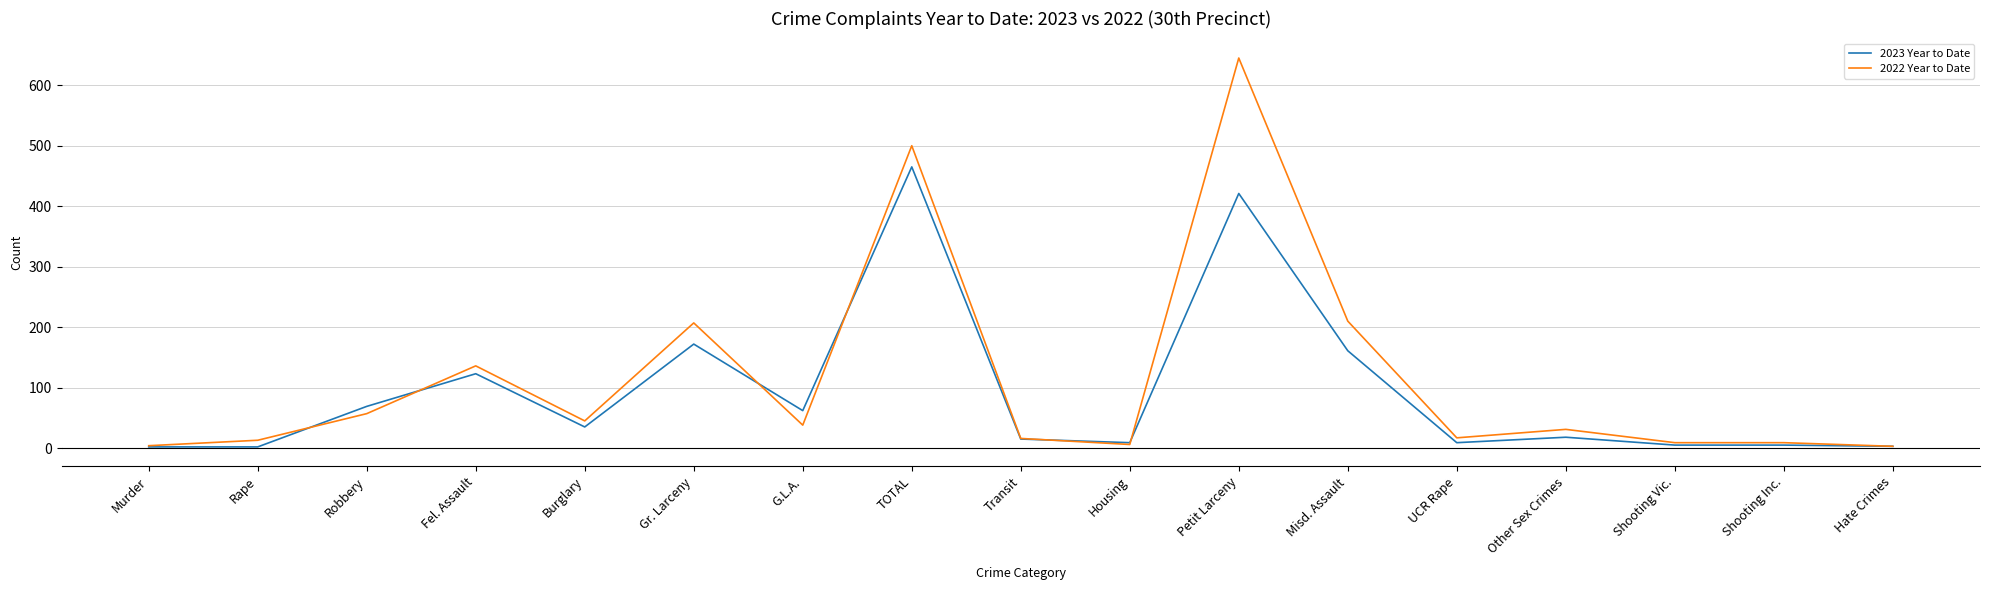

What is the average value of the 2023 Year to Date series?

93